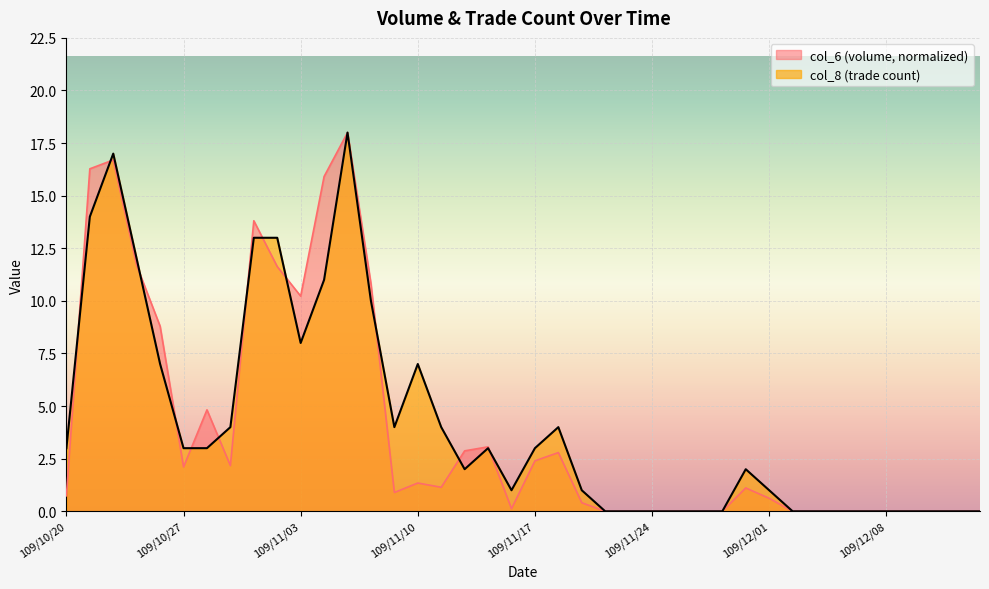

Which series ends up on top after the final intersection of col_6 and col_8?

col_8